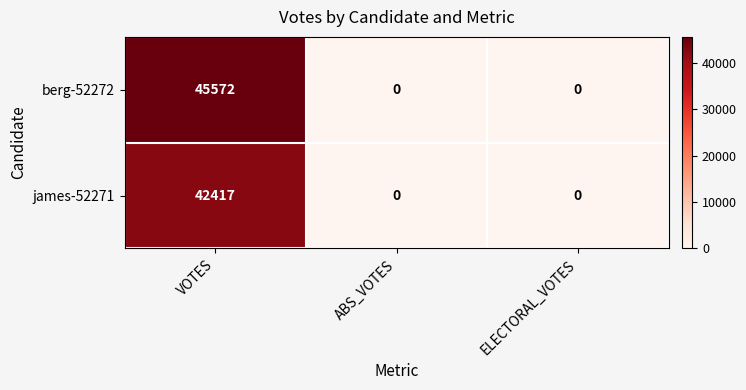

Count the berg-52272 values in the range 0 to 45572.

3